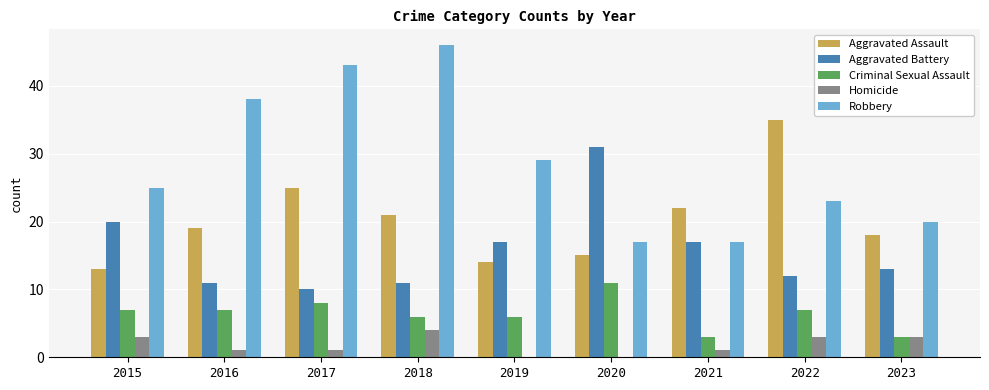

What is the total value across all series at 2015?

68